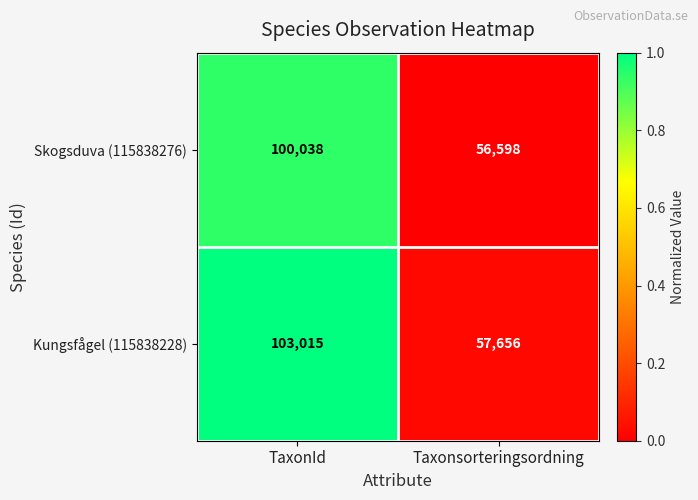

Rank the series by their maximum value, from lowest to highest.

Skogsduva (115838276), Kungsfågel (115838228)